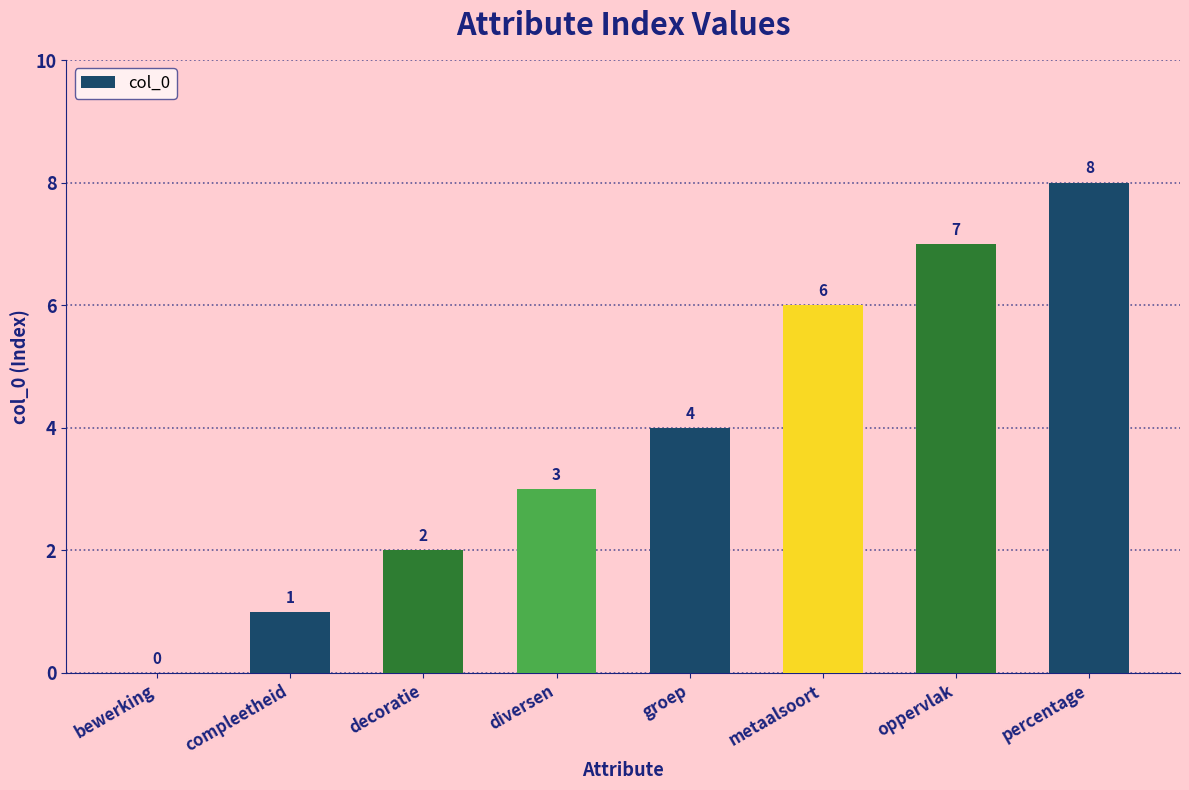

Where is the data nearest to the value 4?

groep